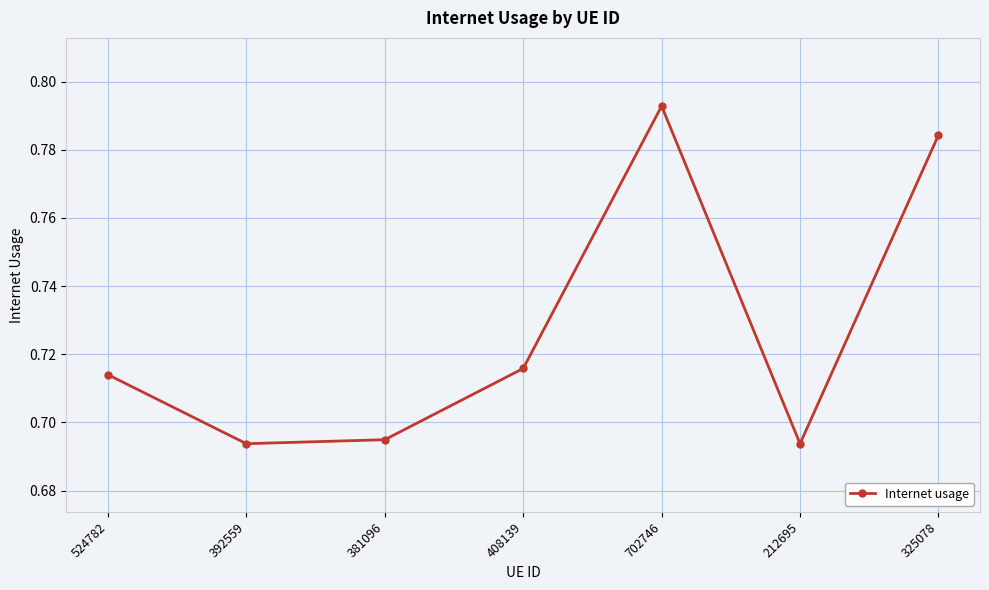

How many values are between 0 and 1?

7